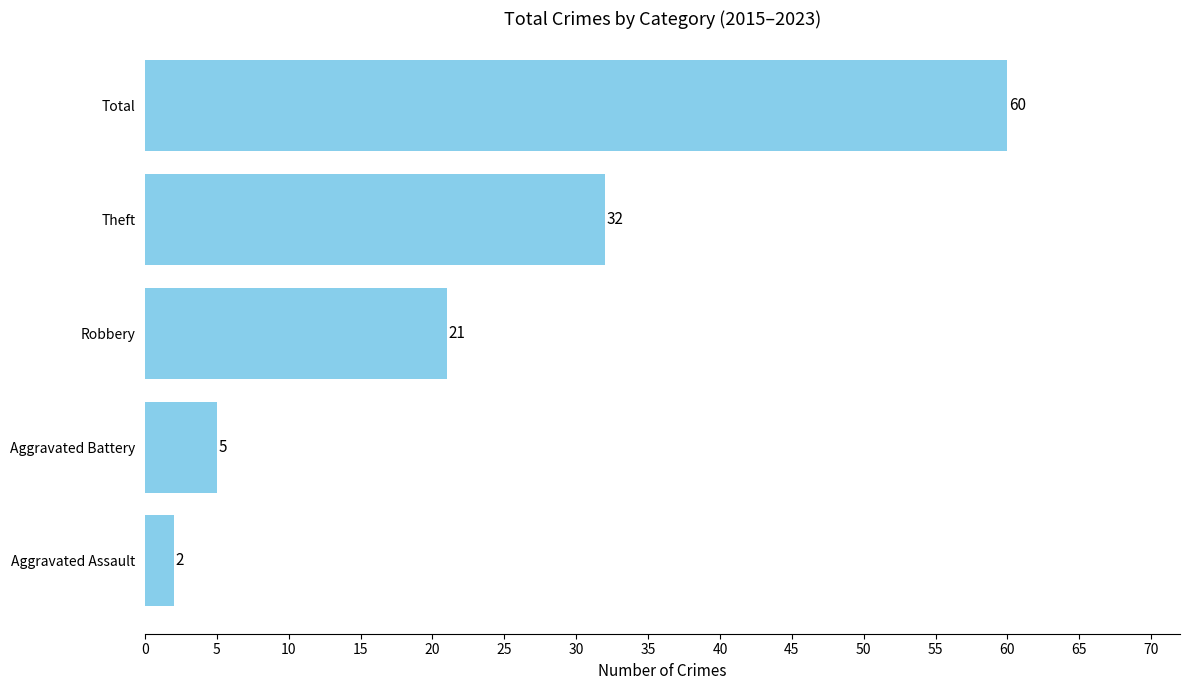

At which label is the value closest to 31?

Theft